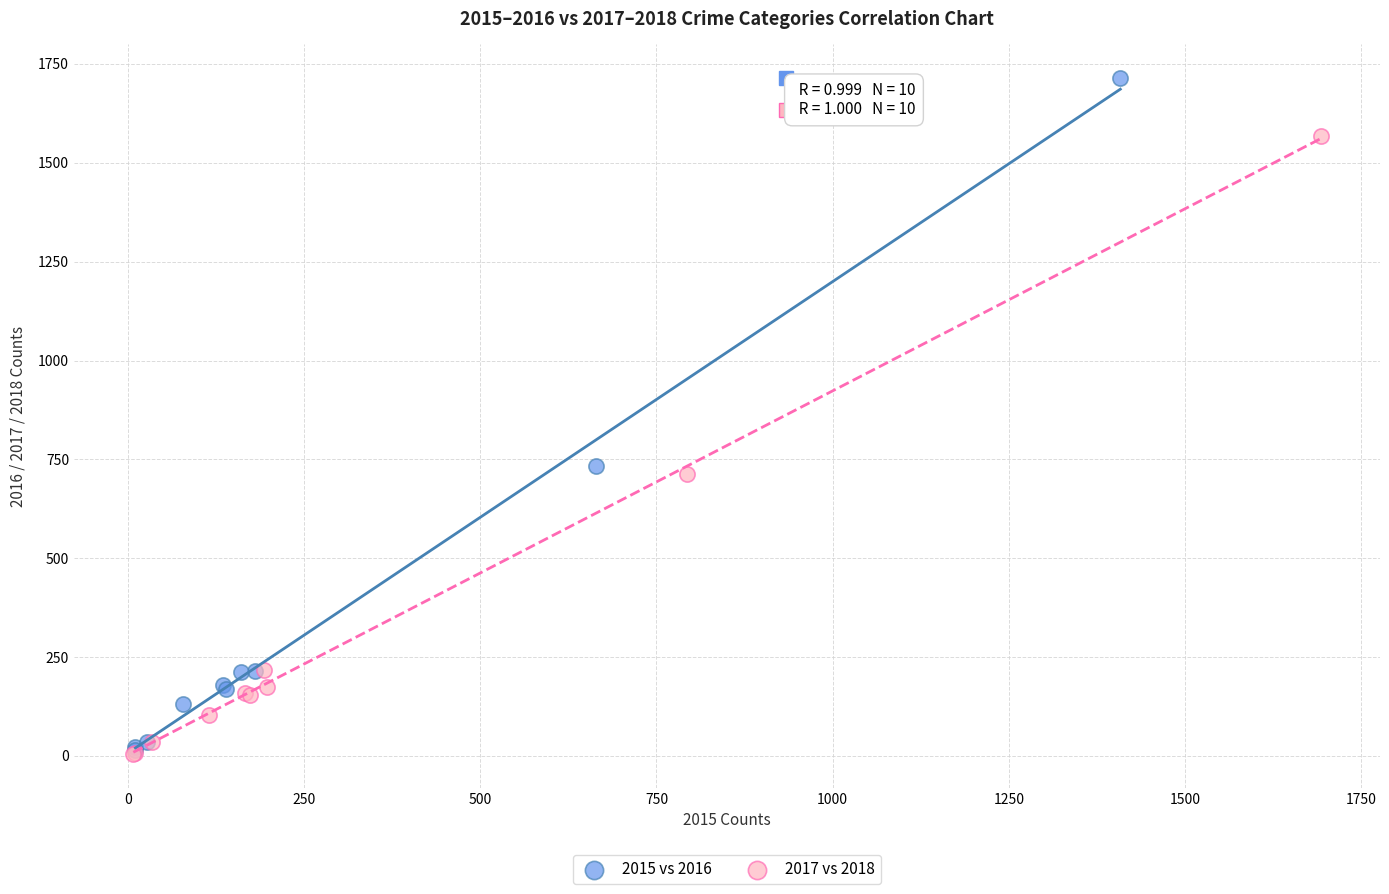

Which series reaches the maximum Y coordinate?

2015 vs 2016